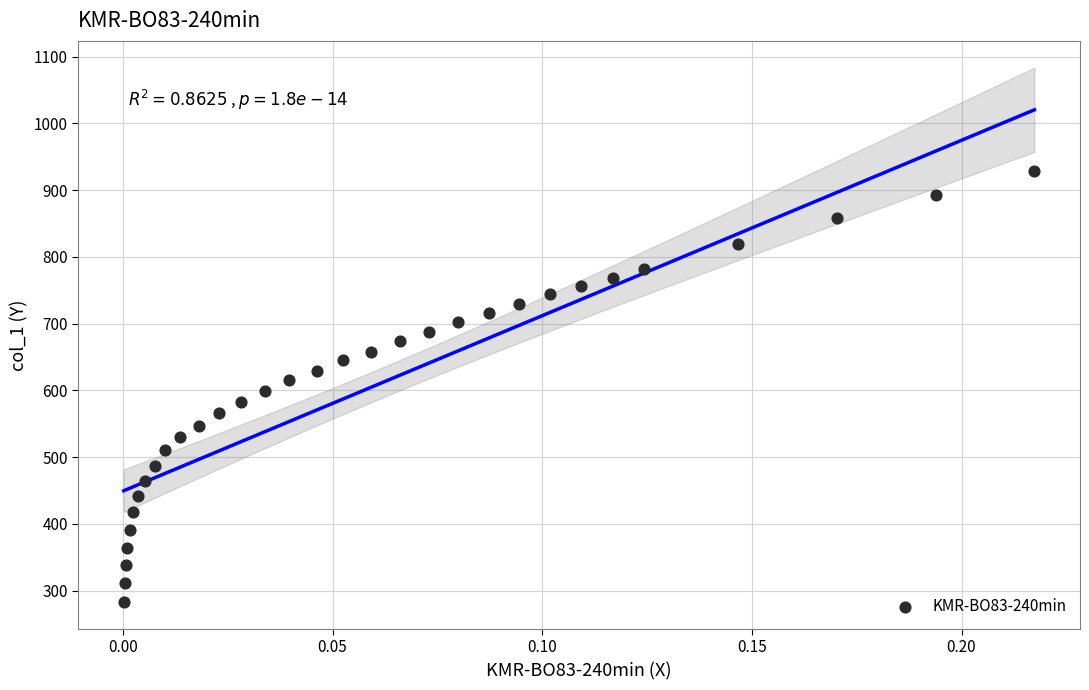

What is the range of Y values (max minus min)?

645.5